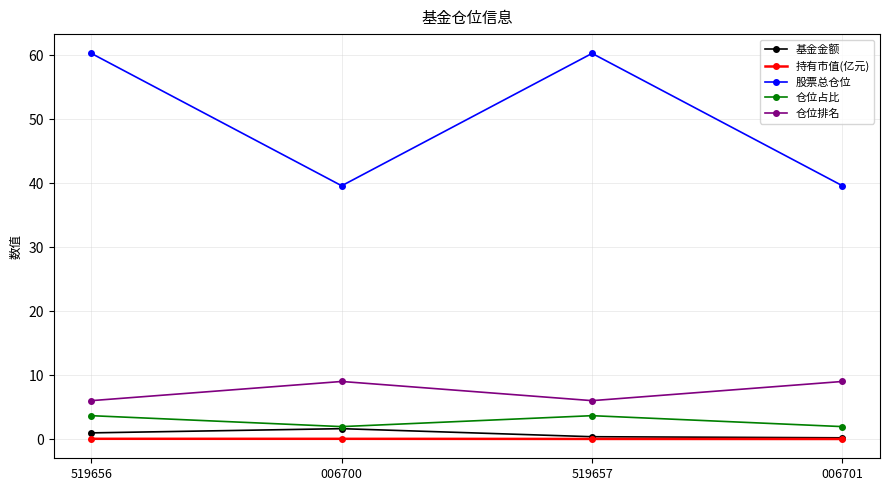

True or false: 仓位占比 and 仓位排名 intersect in this chart.

False